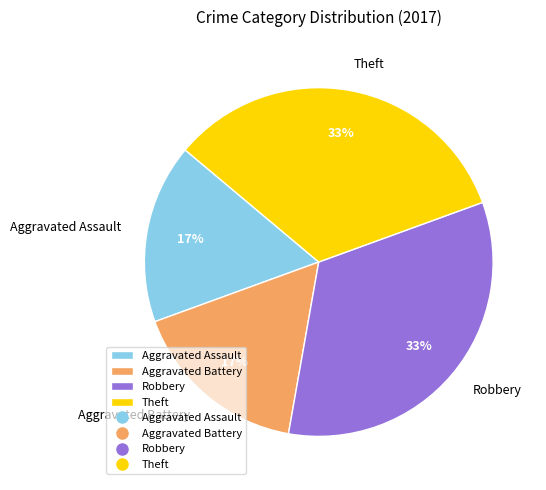

Do Robbery and Theft together represent more than half of the pie?

Yes